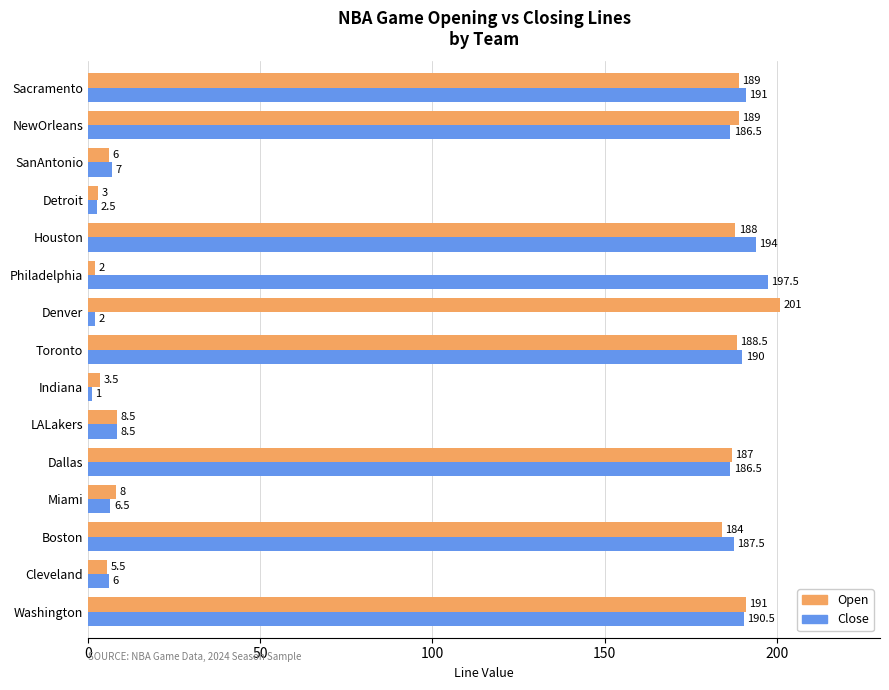

Which series changed the most between Toronto and Houston?

Close